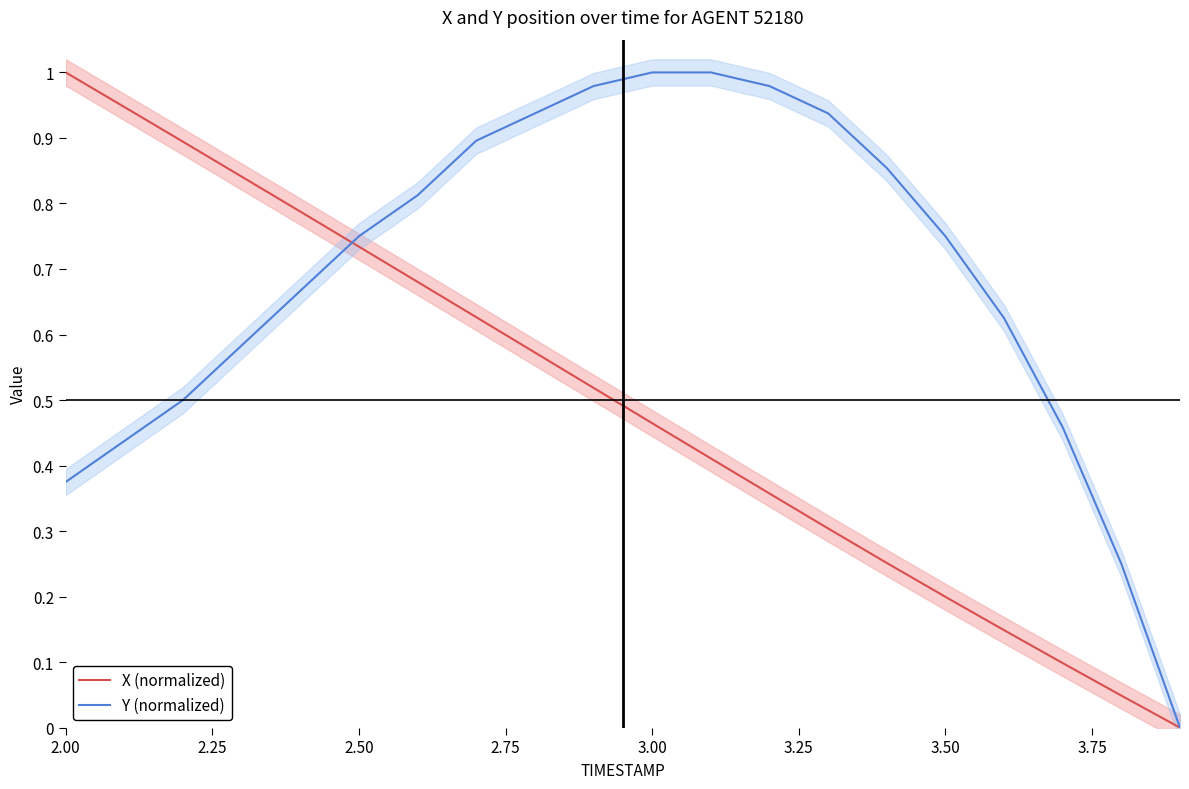

True or false: Y (normalized) and X (normalized) intersect in this chart.

True